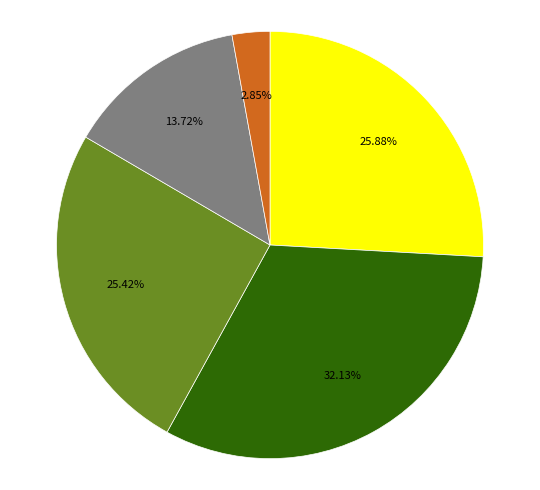

Is there a majority slice in this chart?

No